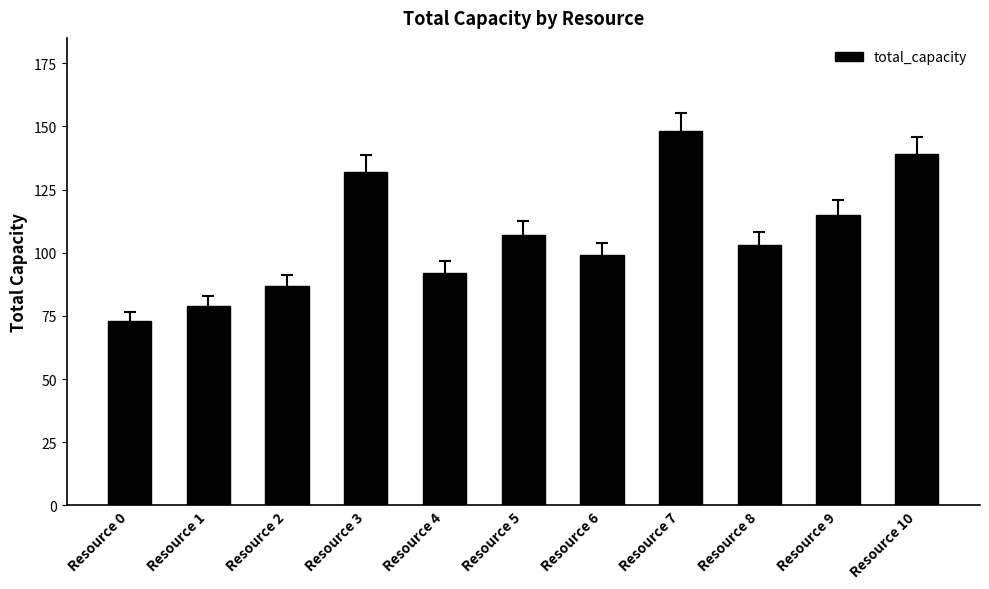

What is the change in value from Resource 6 to Resource 8?

+4